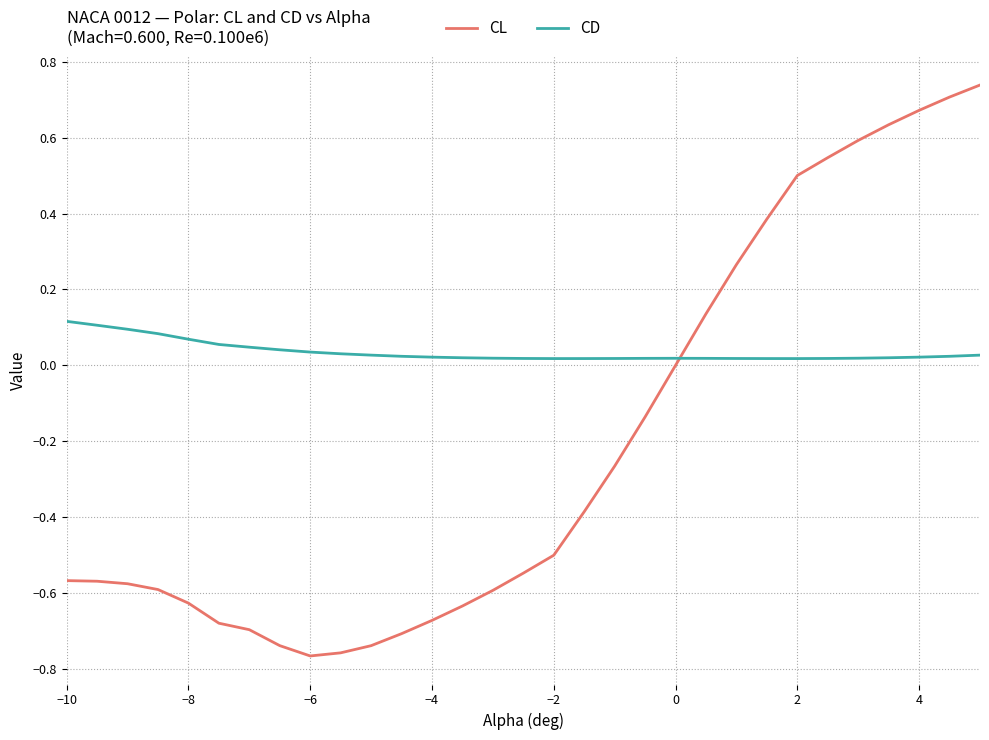

Rank the series by their maximum value, from highest to lowest.

CL, CD